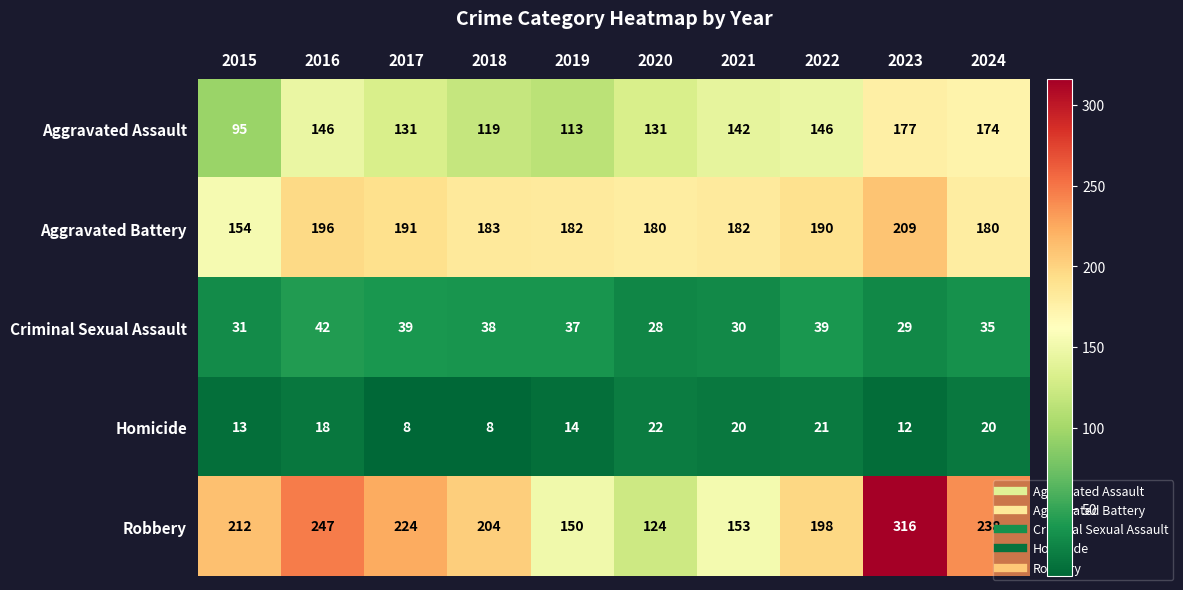

Rank the series at 2022 from lowest to highest value.

Homicide, Criminal Sexual Assault, Aggravated Assault, Aggravated Battery, Robbery